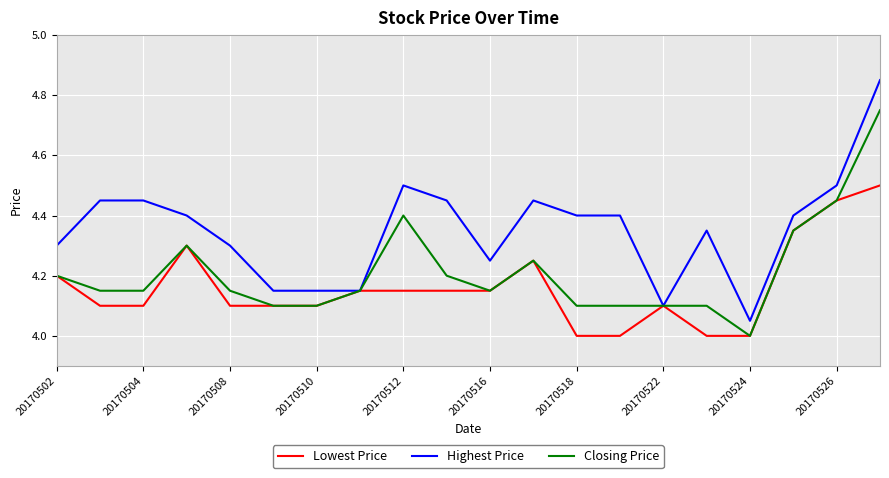

List the series in order of their overall mean, highest first.

Highest Price, Closing Price, Lowest Price